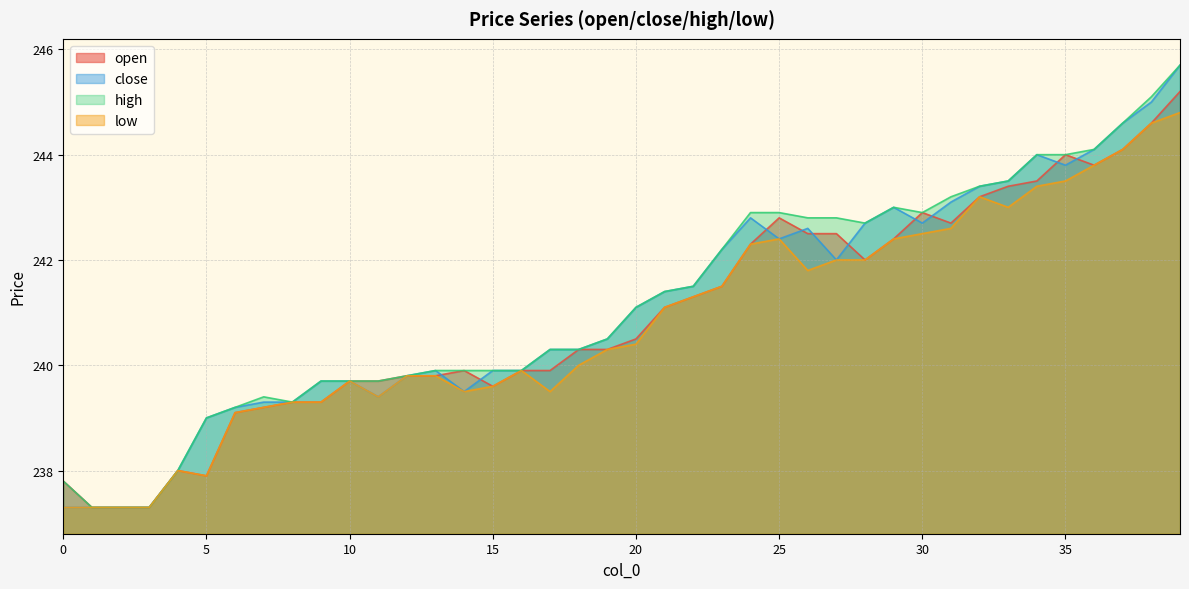

After their last crossing, which series has the higher values: close or open?

close